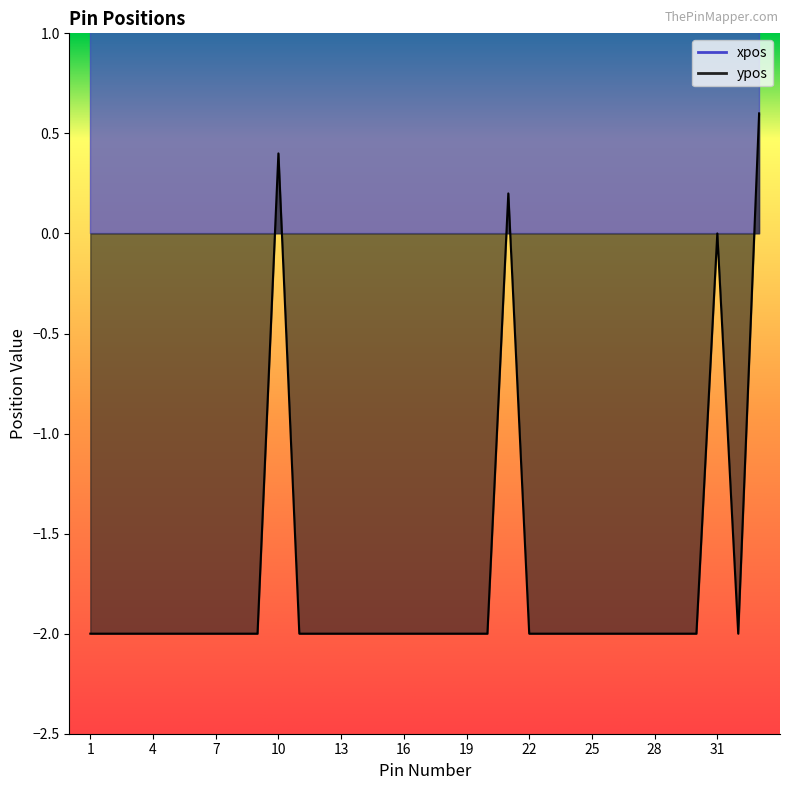

What is the value of the 12th point from the left?

-2.0